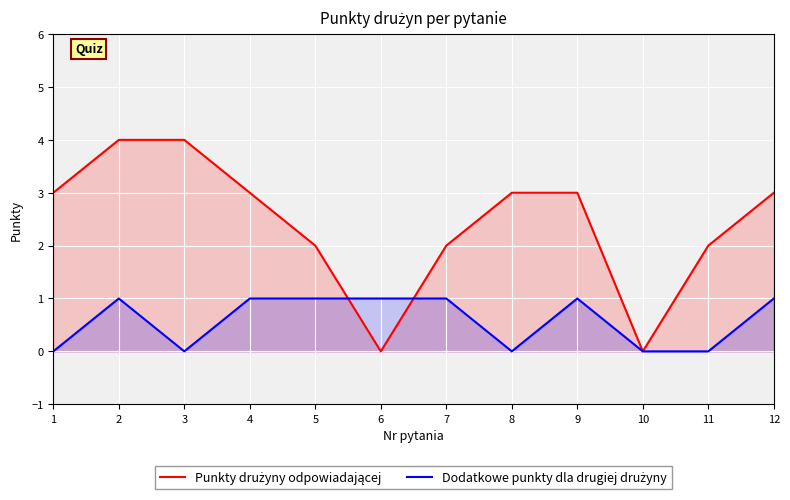

How many times do Punkty drużyny odpowiadającej and Dodatkowe punkty dla drugiej drużyny cross each other?

2